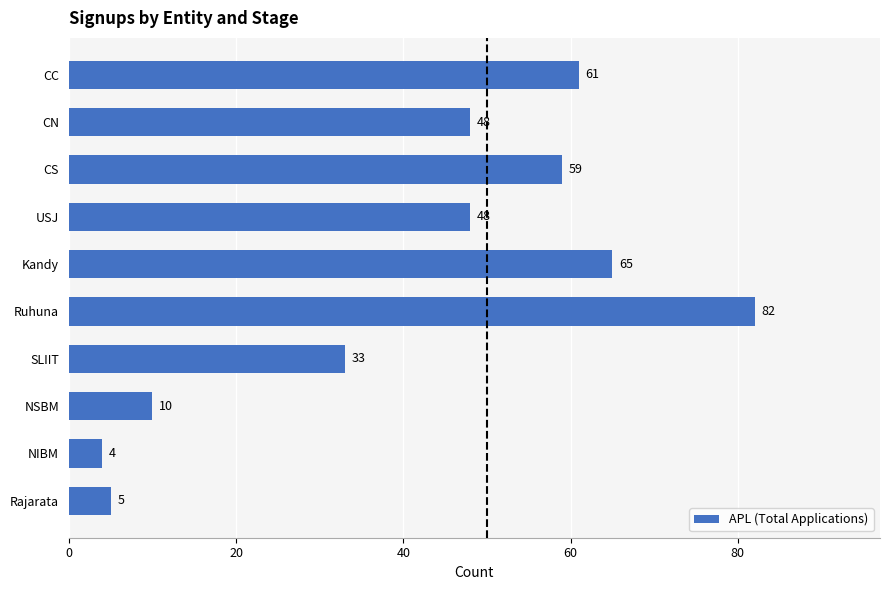

Is it true that the value at Ruhuna is 82?

True